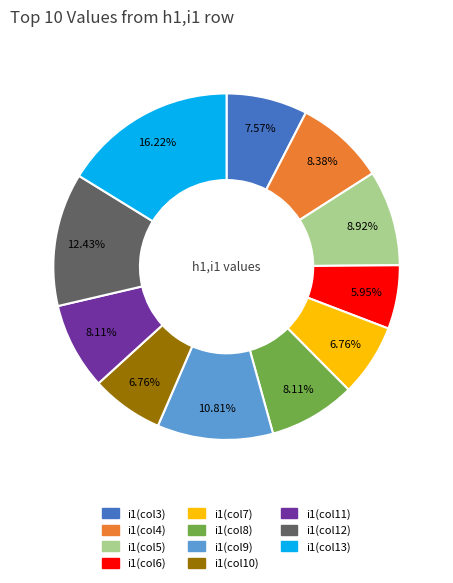

Is there any slice that represents more than half of the pie?

No